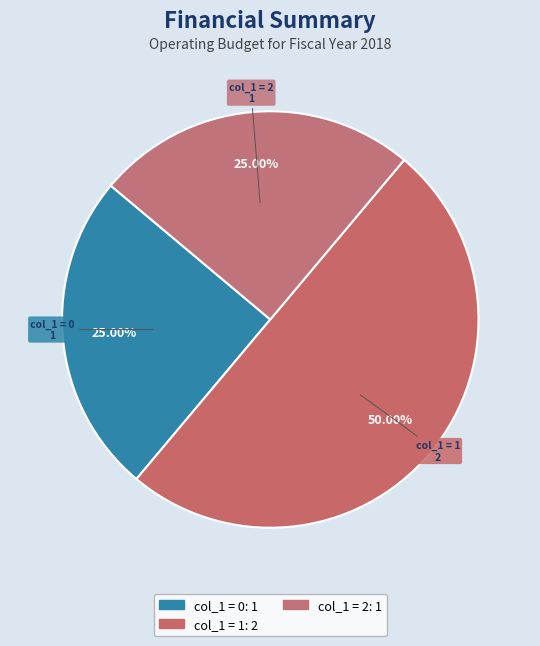

Count the number of slices in the pie.

3